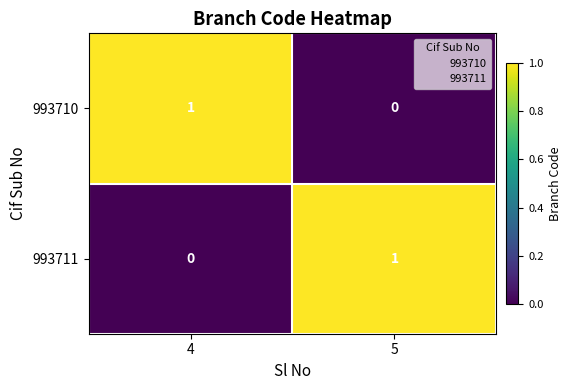

What is the total value across all series at 4?

1